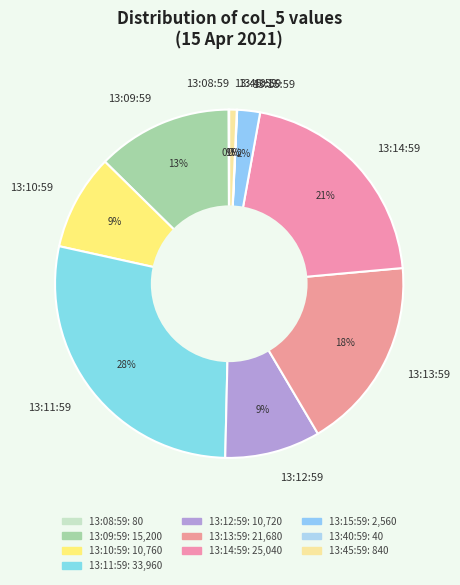

What percentage is the 13:45:59 slice, to the nearest percent?

1%